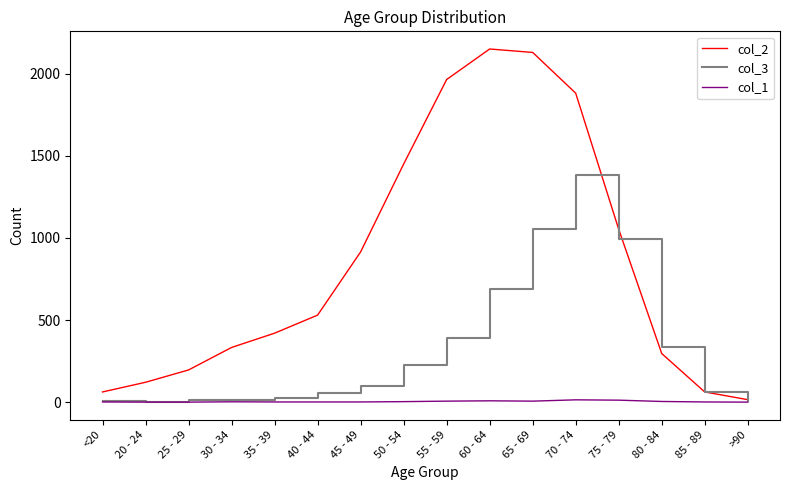

What is the minimum value for col_3?

2